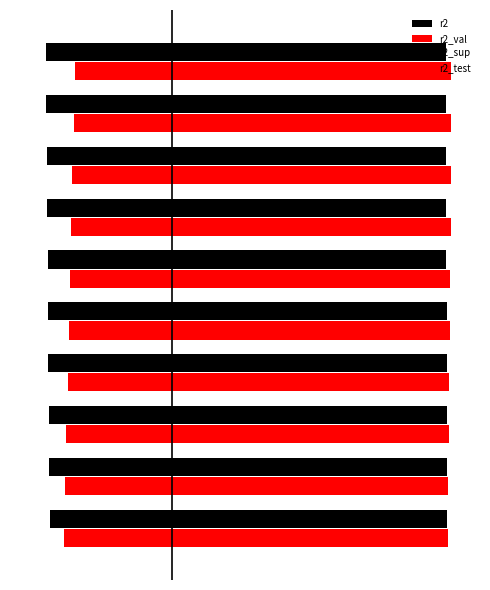

What is the value of the r2_sup bar at the 9th from the left?

-0.4